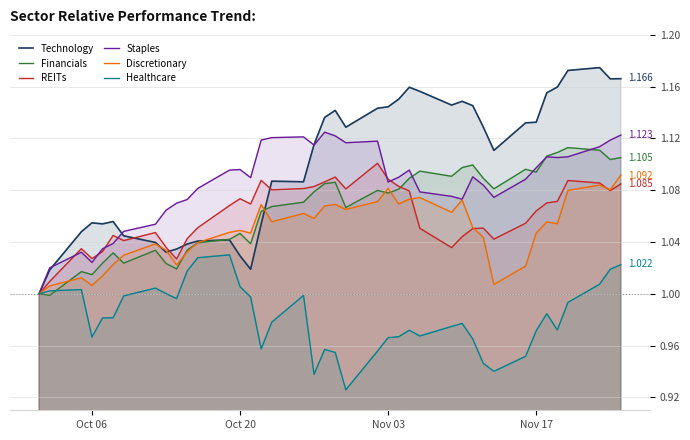

Which series has the largest range (max minus min)?

Technology